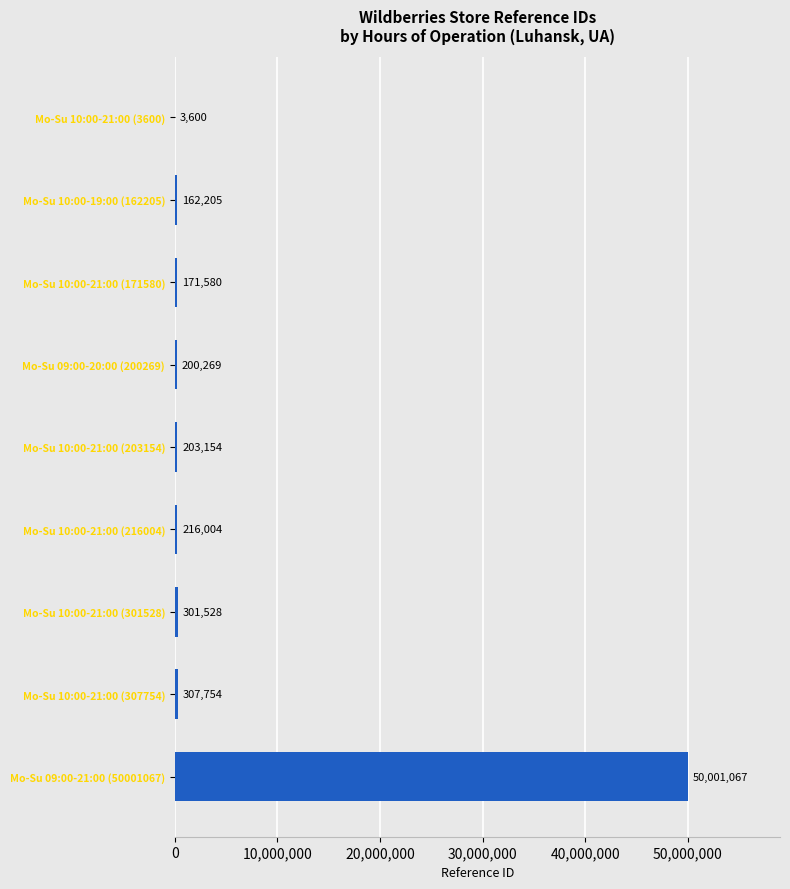

What is the ratio of the value at Mo-Su 09:00-21:00 (50001067) to the value at Mo-Su 10:00-21:00 (171580)?

291.4